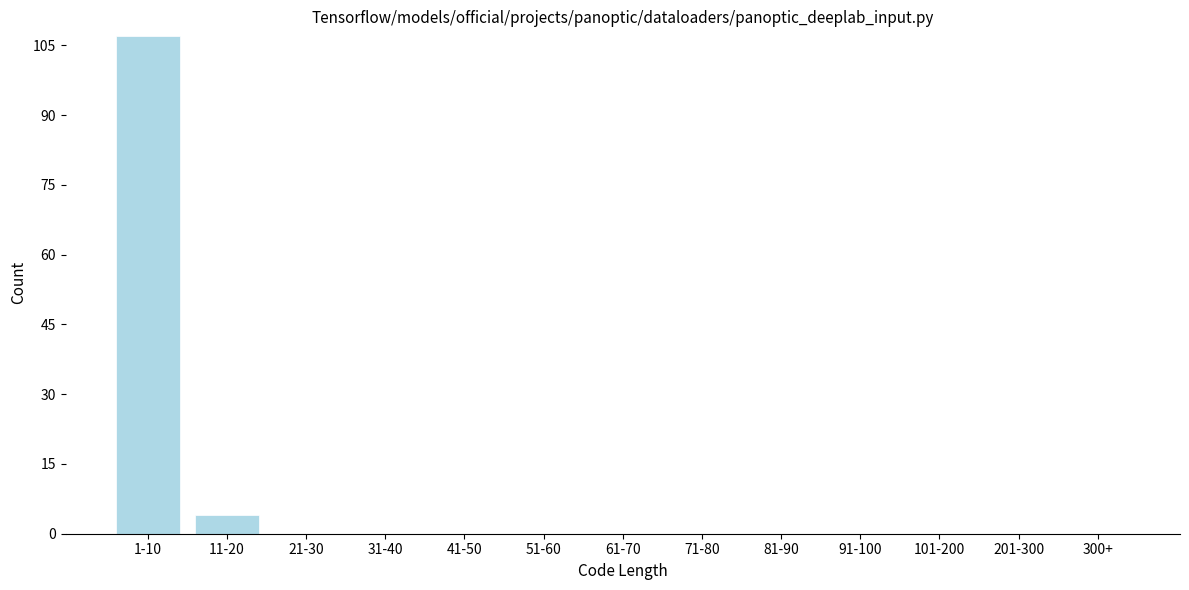

Reading right to left, extract all data points from this chart.

300+=0	201-300=0	101-200=0	91-100=0	81-90=0	71-80=0	61-70=0	51-60=0	41-50=0	31-40=0	21-30=0	11-20=4	1-10=107